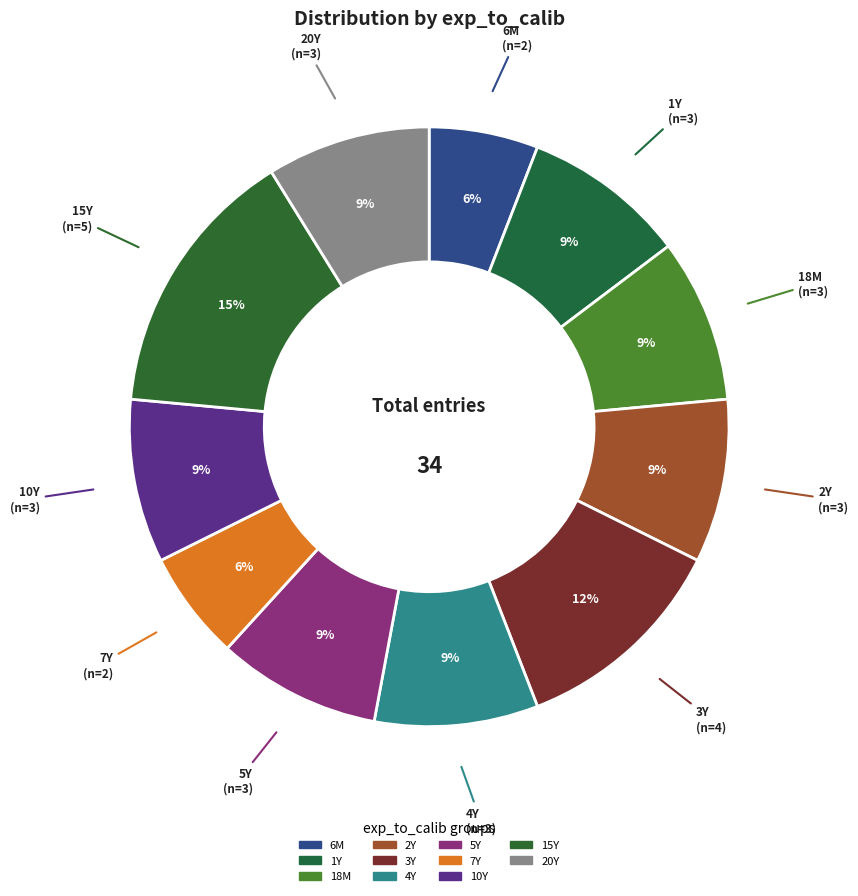

What is the ratio of the value at 20Y to the value at 1Y?

1.0